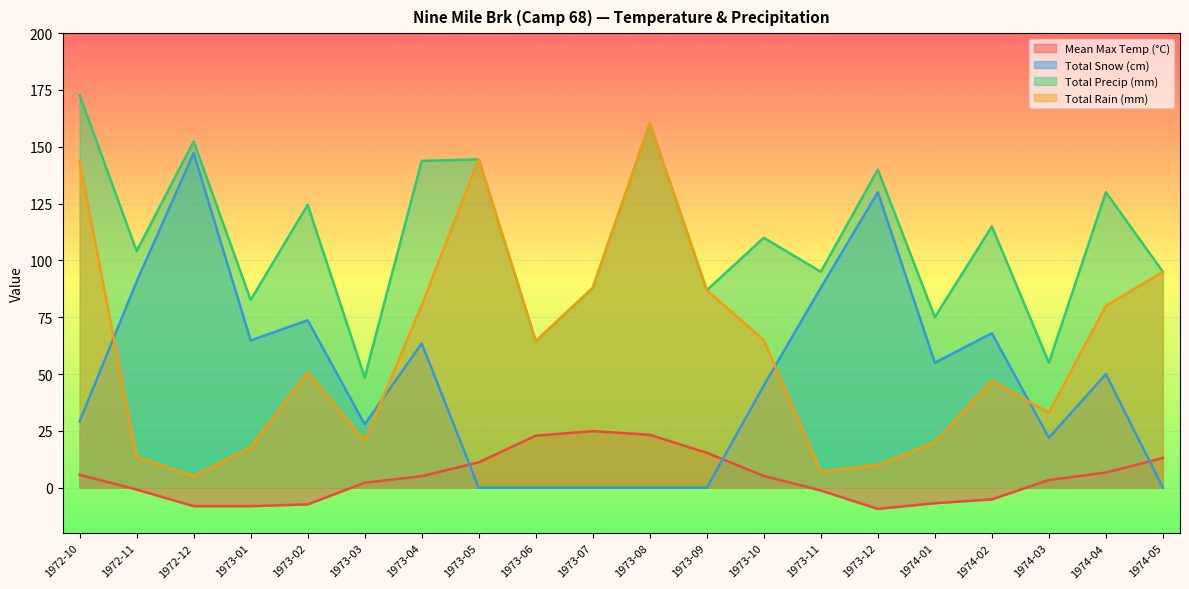

Reading left to right, extract all data points from this chart.

Mean Max Temp (°C): 5.7	-0.8	-8.1	-8.1	-7.3	2.2	5.1	11.2	22.9	24.9	23.3	15.4	5.2	-1.2	-9.3	-6.8	-5.1	3.4	6.7	13.1
Total Snow (cm): 29.2	90.7	147.3	64.8	73.7	27.9	63.5	0.0	0.0	0.0	0.0	0.0	45.0	88.0	130.0	55.0	68.0	22.0	50.0	0.0
Total Precip (mm): 172.7	104.1	152.4	82.6	124.5	48.5	143.8	144.5	64.5	87.9	160.3	86.9	110.0	95.0	140.0	75.0	115.0	55.0	130.0	95.0
Total Rain (mm): 143.5	13.5	5.1	17.8	50.8	20.6	80.3	144.5	64.5	87.9	160.3	86.9	65.0	7.0	10.0	20.0	47.0	33.0	80.0	95.0